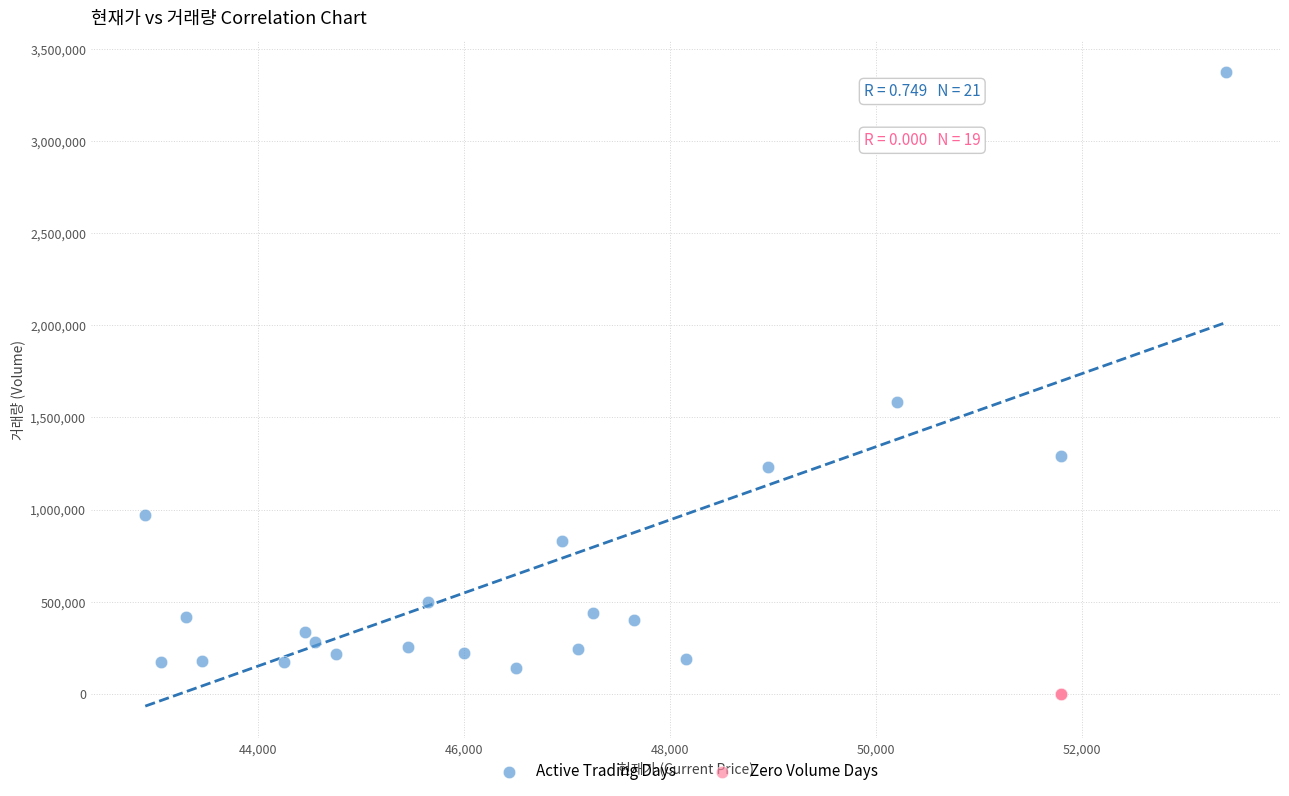

Which series reaches the maximum Y coordinate?

Active Trading Days